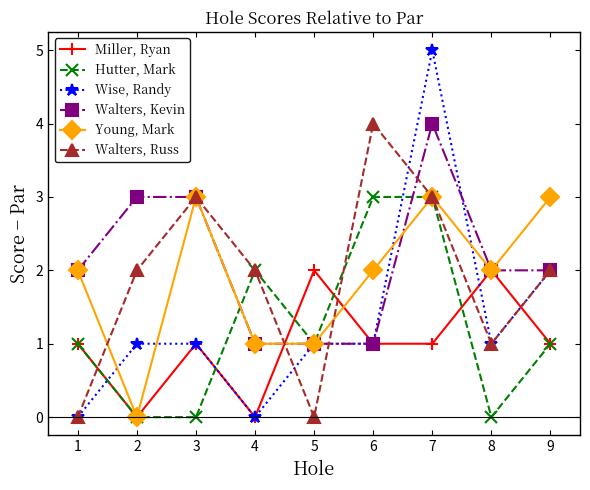

At which label does Wise, Randy reach its peak?

7